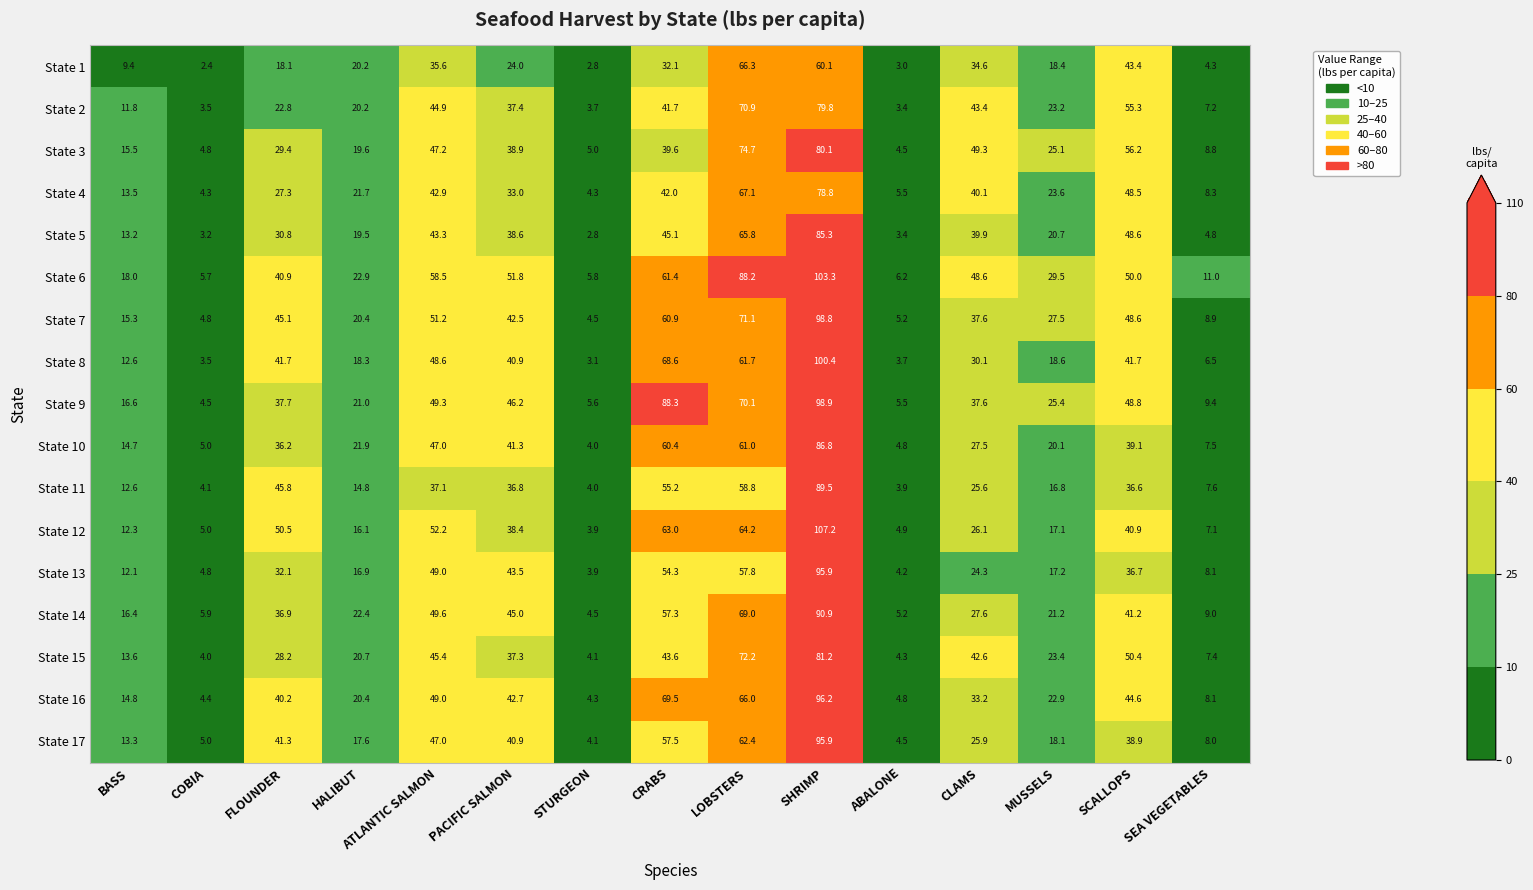

Rank the categories by State 14 value from lowest to highest.

STURGEON, ABALONE, COBIA, SEA VEGETABLES, BASS, MUSSELS, HALIBUT, CLAMS, FLOUNDER, SCALLOPS, PACIFIC SALMON, ATLANTIC SALMON, CRABS, LOBSTERS, SHRIMP